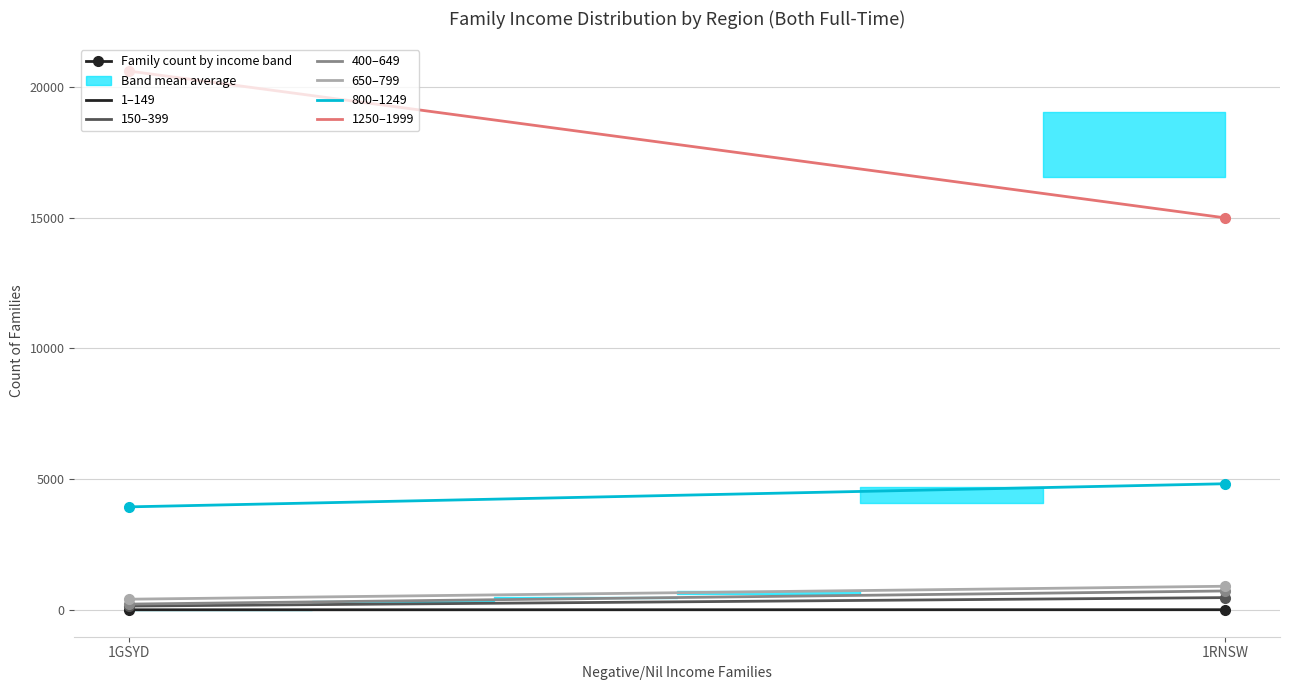

What is the smallest value displayed?

19